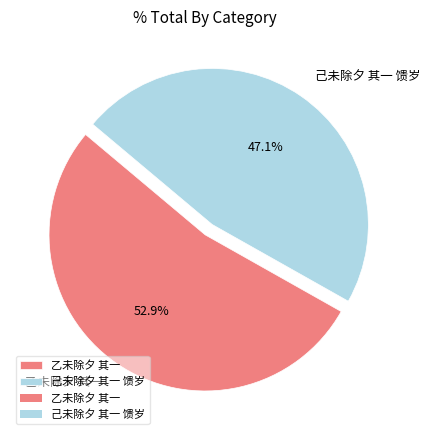

What is the largest slice in the pie chart?

乙未除夕 其一